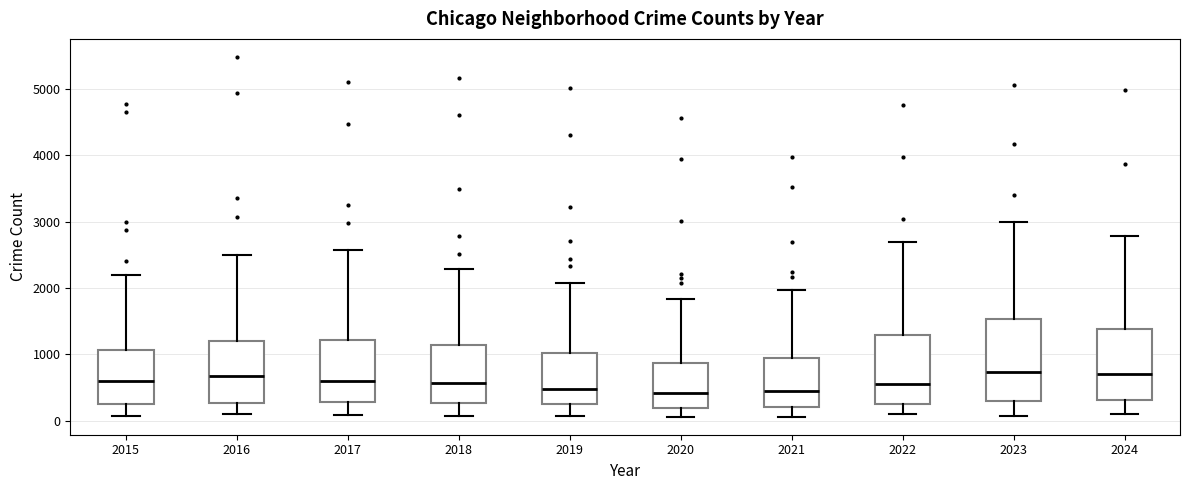

Reading left to right, read every box against the y-axis: the position of its median line, the range the box covers, and the ends of its whiskers. The values are not printed on the chart, so give them approximately, as read against the axis.

2015: median 600, box 300 to 1100, whiskers 100 to 2200
2016: median 700, box 300 to 1200, whiskers 100 to 2500
2017: median 600, box 300 to 1200, whiskers 100 to 2600
2018: median 600, box 300 to 1100, whiskers 100 to 2300
2019: median 500, box 300 to 1000, whiskers 100 to 2100
2020: median 400, box 200 to 900, whiskers 100 to 1800
2021: median 500, box 200 to 900, whiskers 100 to 2000
2022: median 600, box 300 to 1300, whiskers 100 to 2700
2023: median 700, box 300 to 1500, whiskers 100 to 3000
2024: median 700, box 300 to 1400, whiskers 100 to 2800